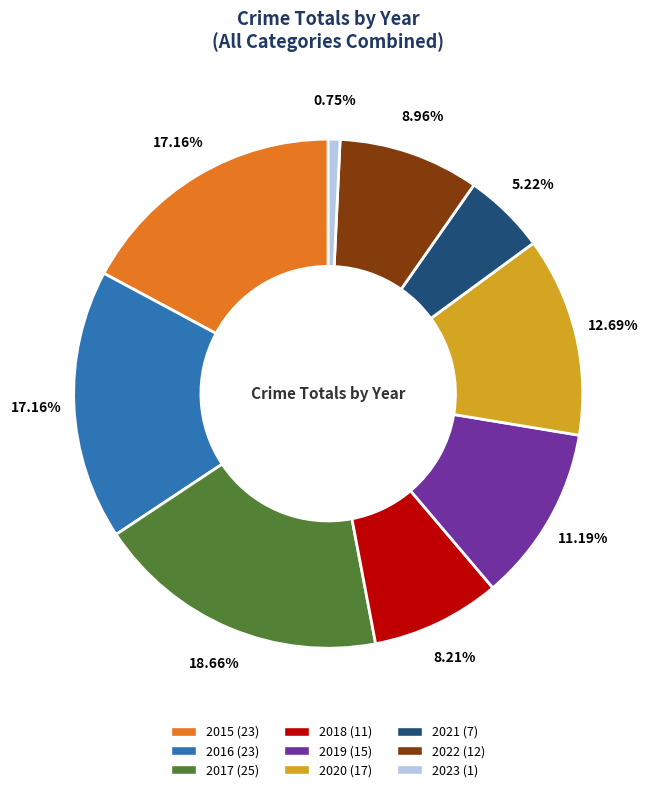

The 2018 slice represents 20% of the pie. True or false?

False